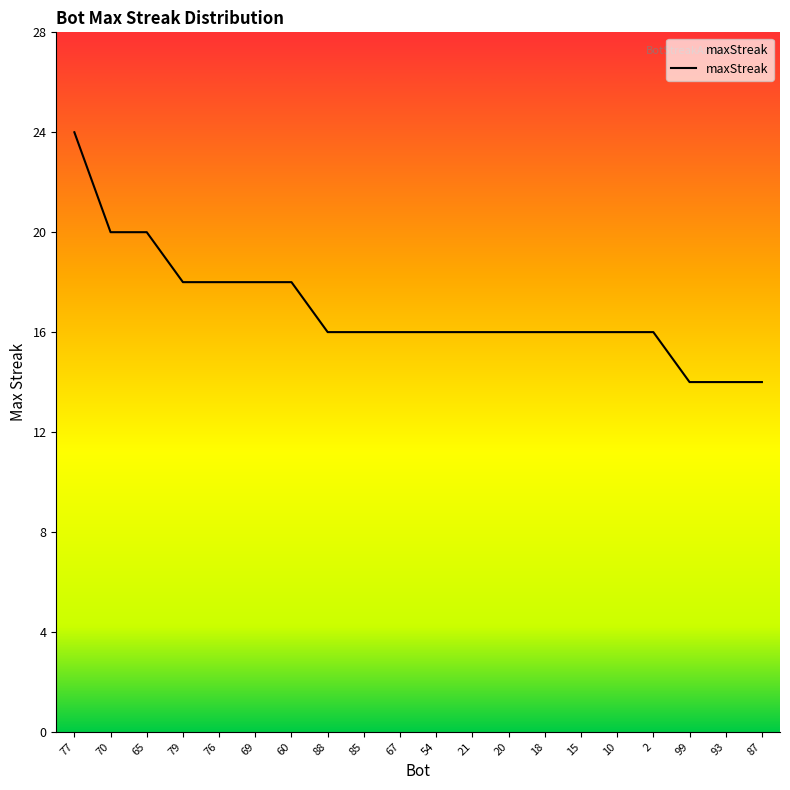

Does the chart display data point markers on the line(s)?

No